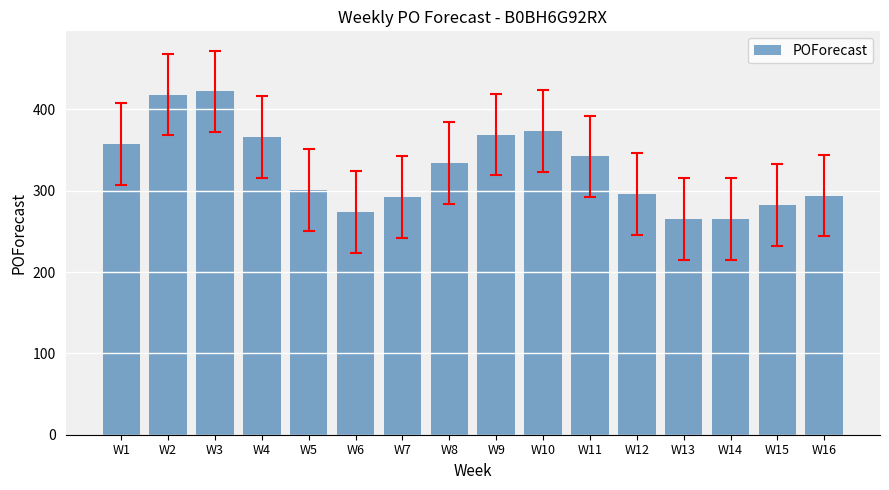

What is the difference between the second highest and second lowest values?

153